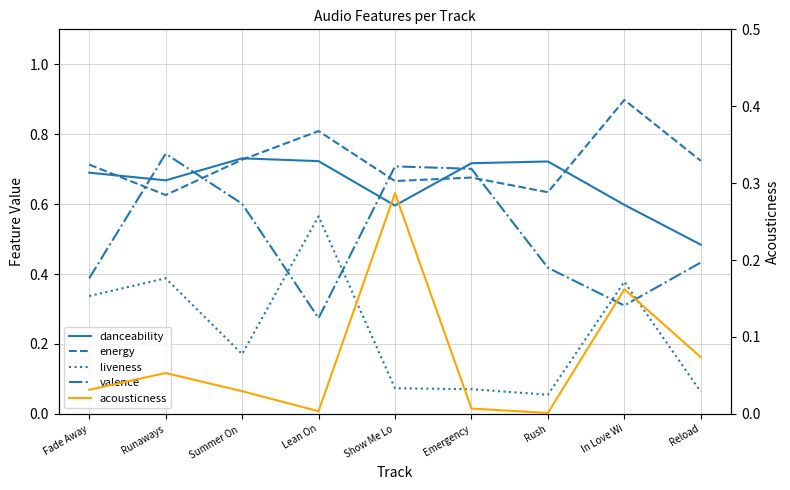

What value does the valence series have at Rush?

0.4